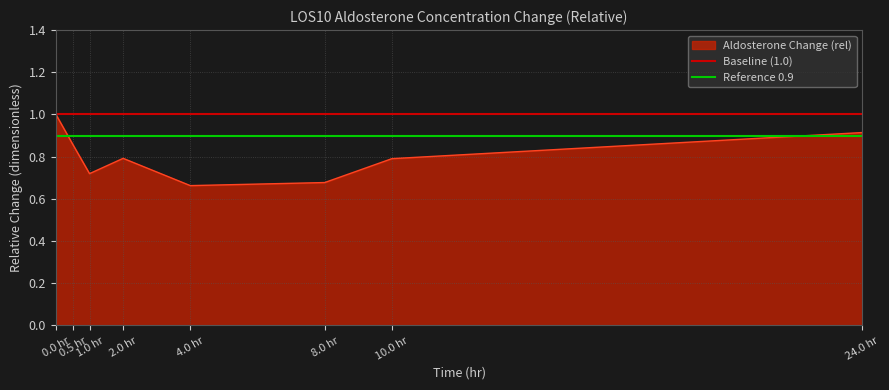

What is the maximum value for Aldosterone Change (rel)?

1.0